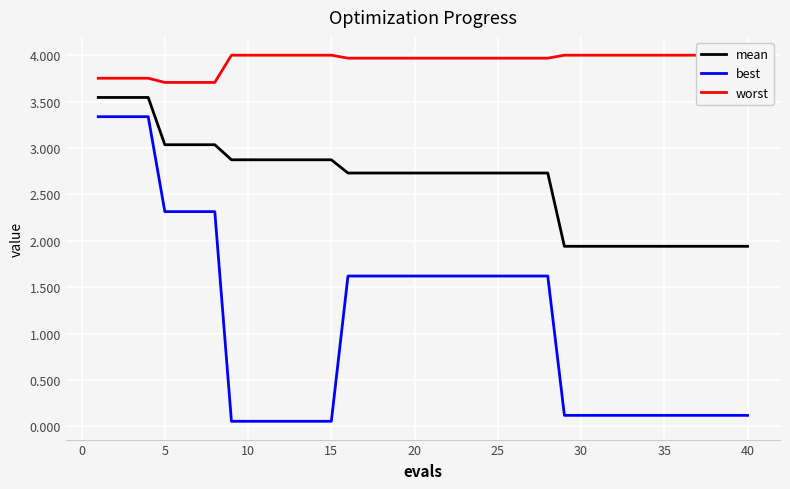

Is this an area chart (filled region under the line)?

No